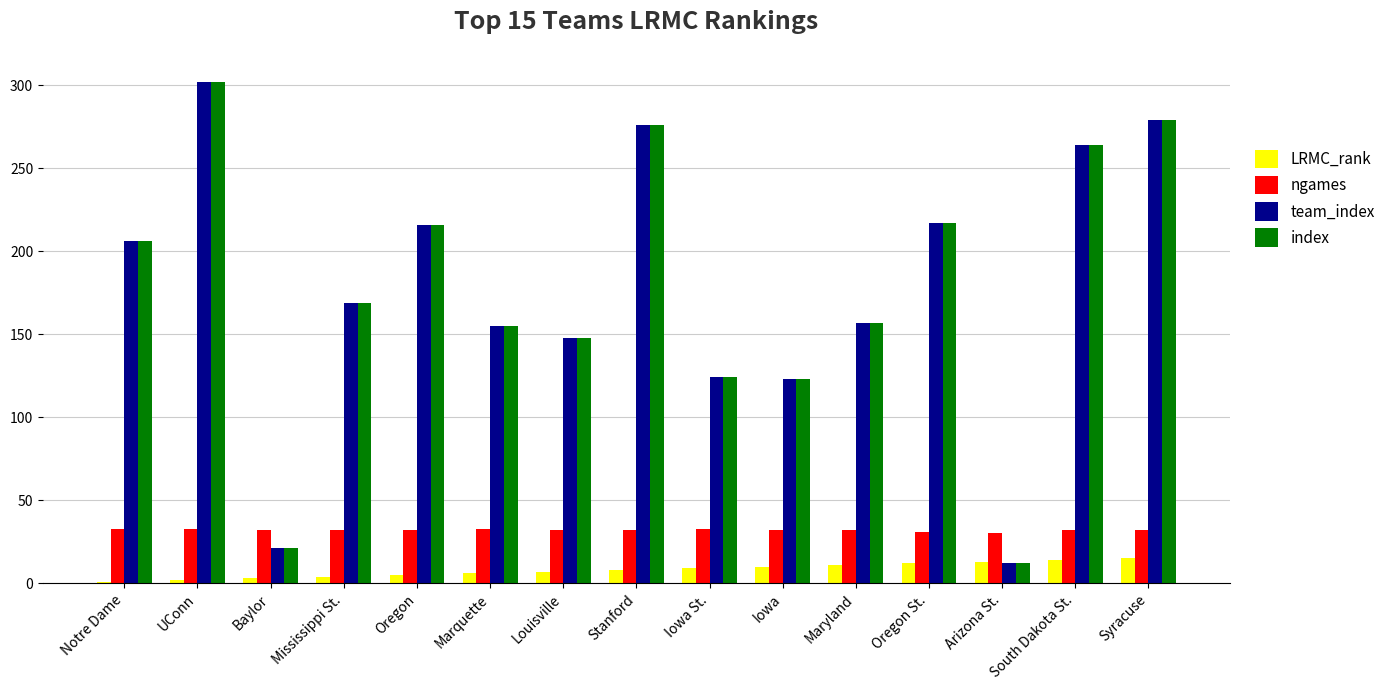

What is the smallest value displayed?

1